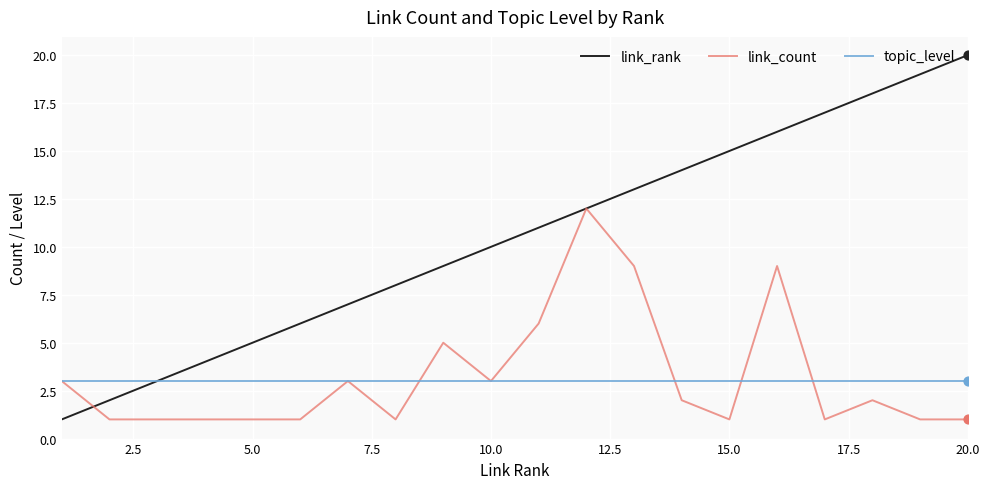

Which series has the largest total across all categories?

link_rank